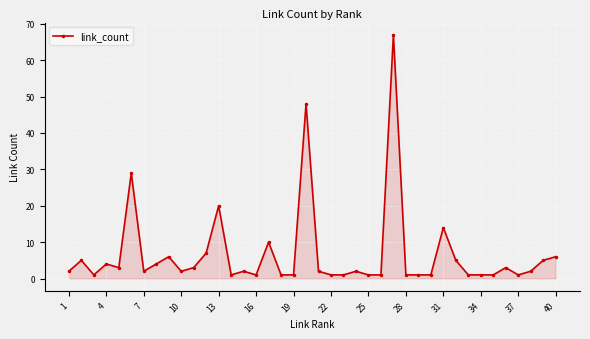

Does the chart display data point markers on the line(s)?

Yes